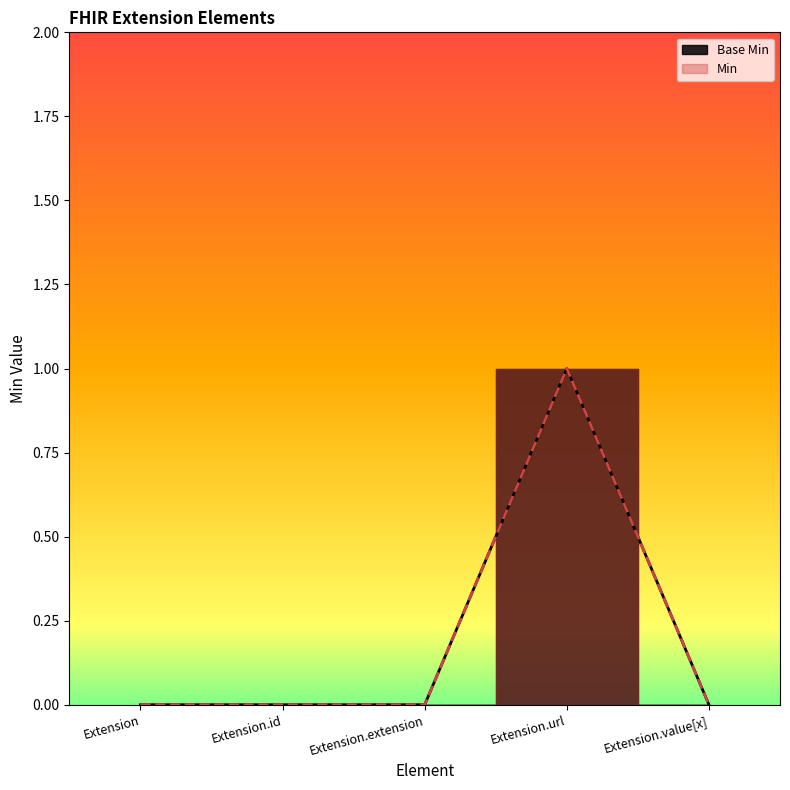

What is the sum of all Min values?

1